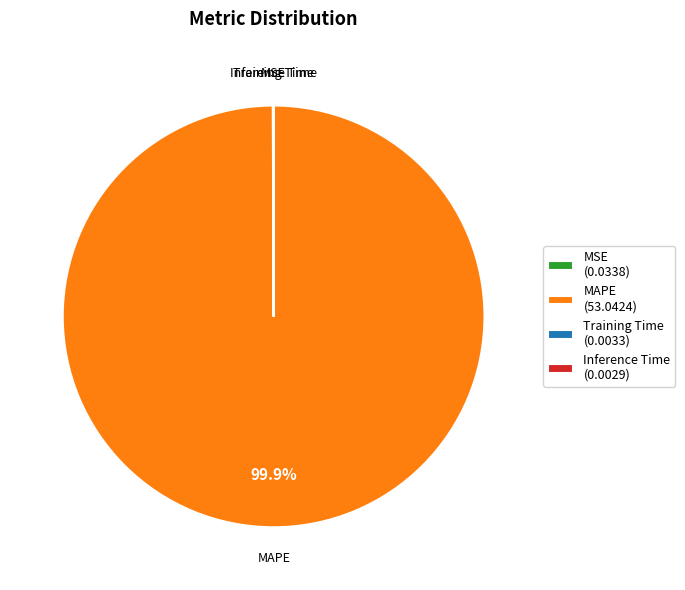

Which category accounts for the majority?

MAPE